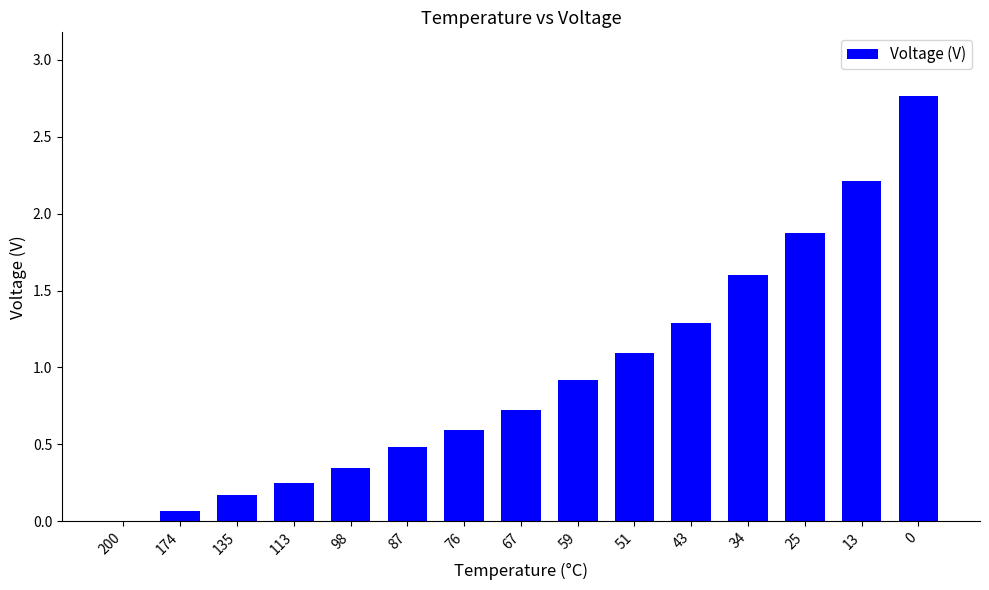

The chart shows a value of 2.2 at 13. True or false?

True